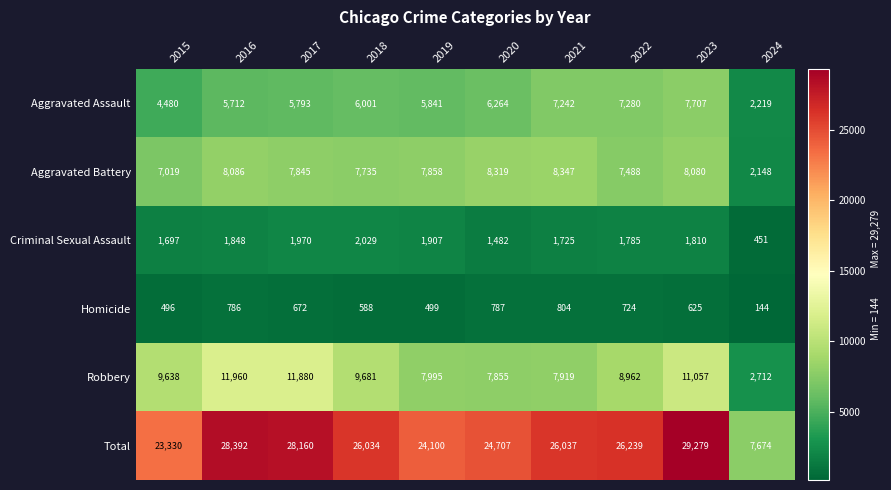

What is the difference between the maximum and minimum values in the Aggravated Assault series?

5488